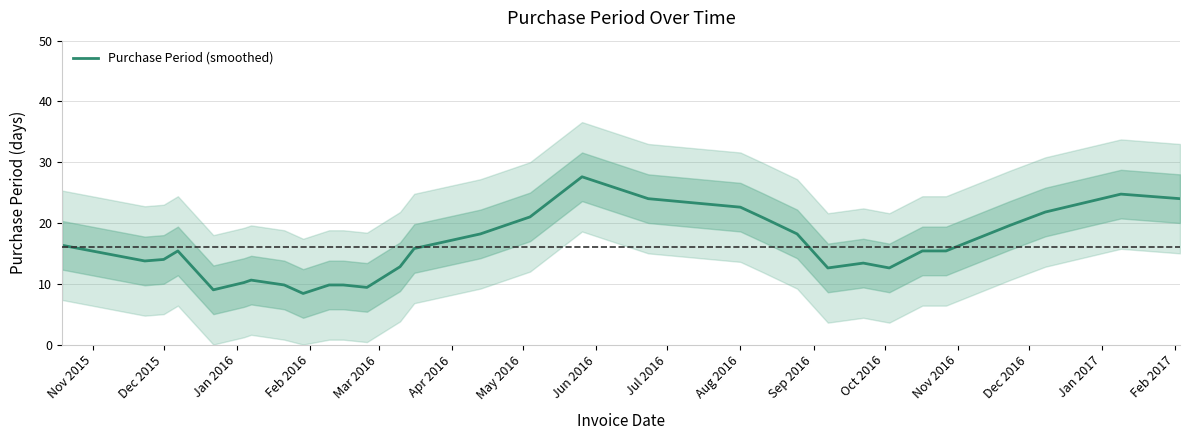

True or false: Purchase Period (smoothed) has a value of 22.2 at Dec 2015.

False